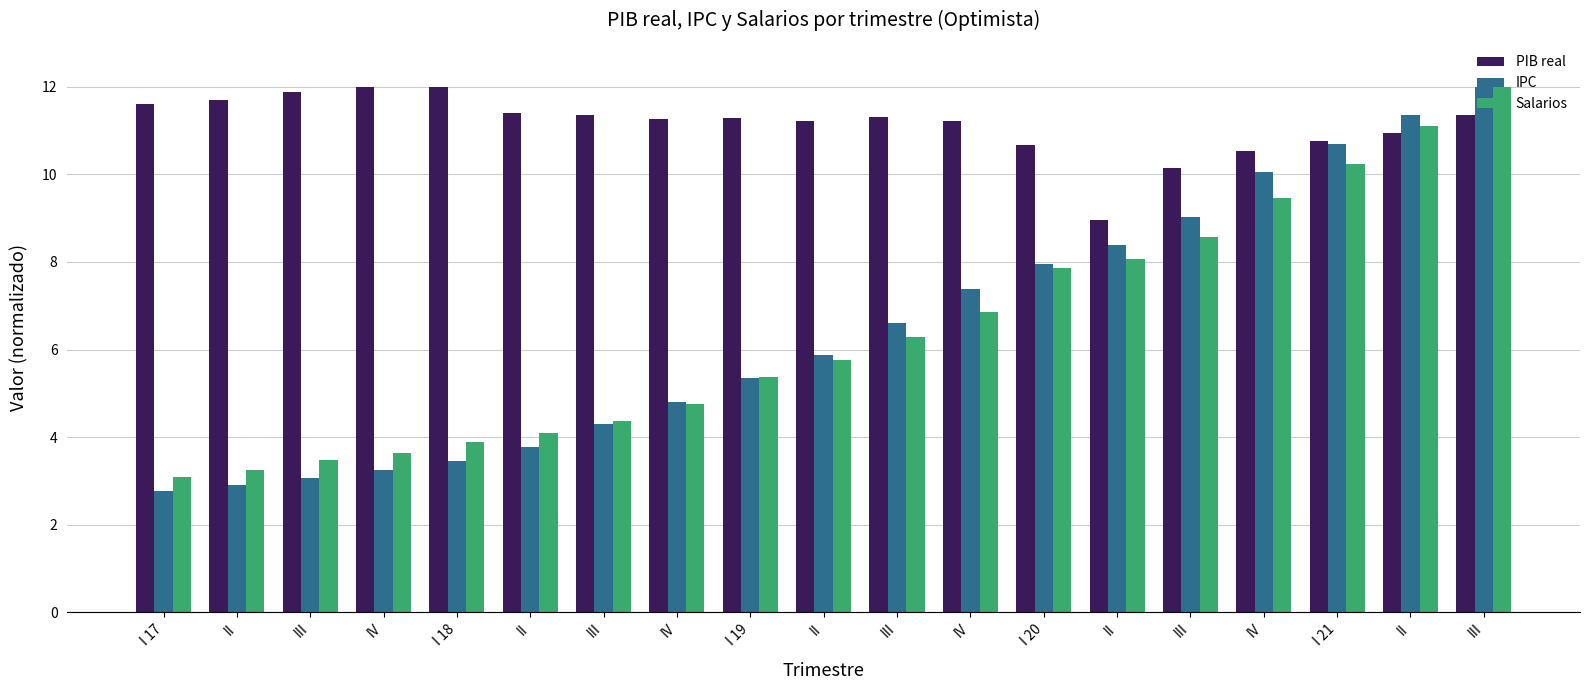

List the labels in order of Salarios value, smallest first.

I 17, II, III, IV, I 18, II, III, IV, I 19, II, III, IV, I 20, II, III, IV, I 21, II, III